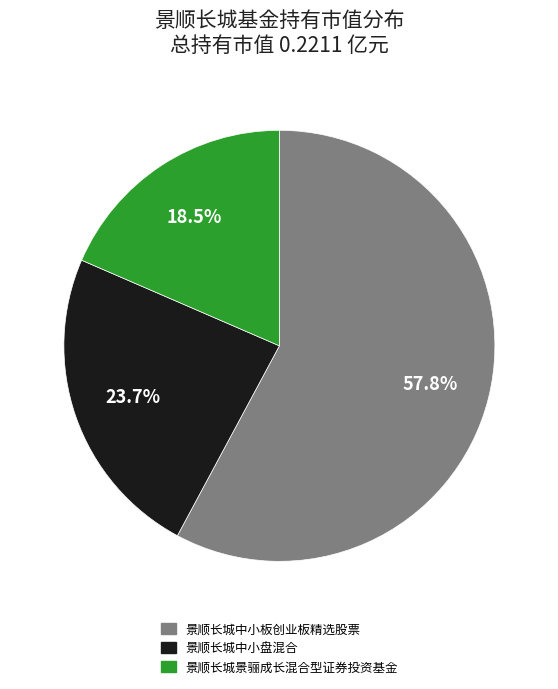

To the nearest percent, what portion does 景顺长城中小板创业板精选股票 represent?

58%